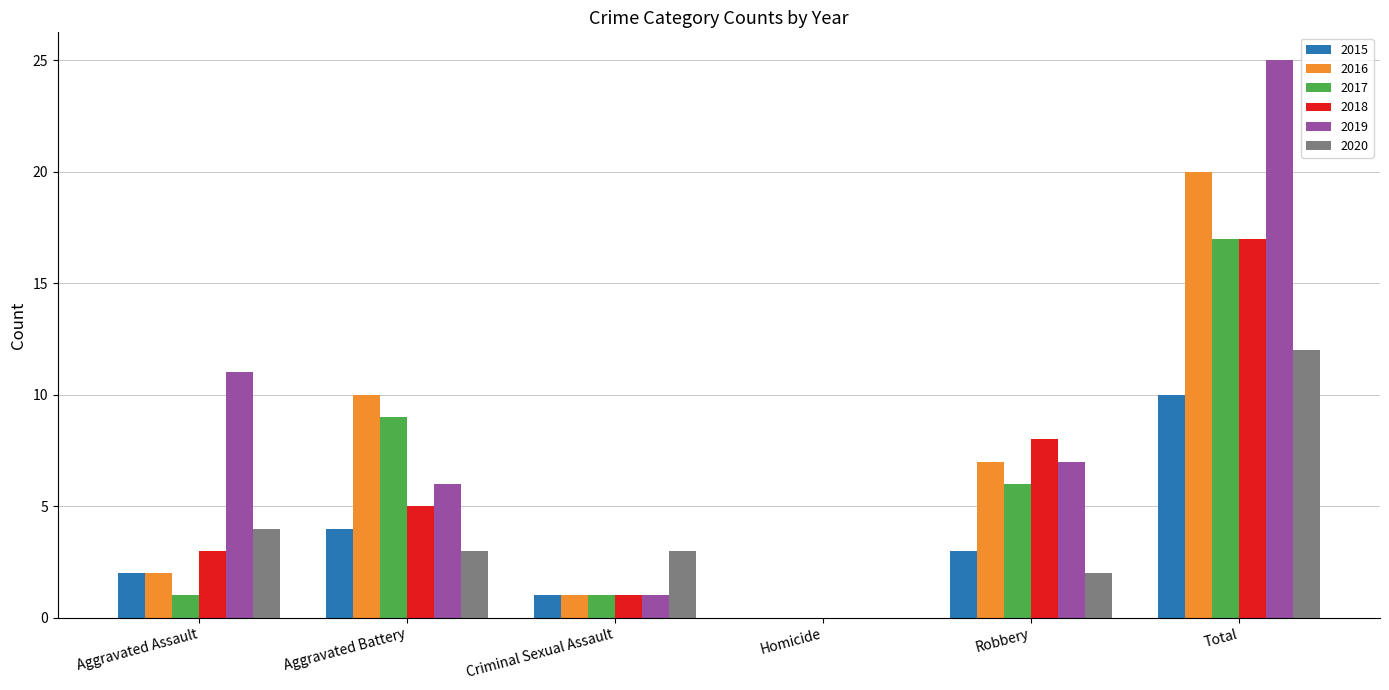

What is the total value across all series at Criminal Sexual Assault?

8